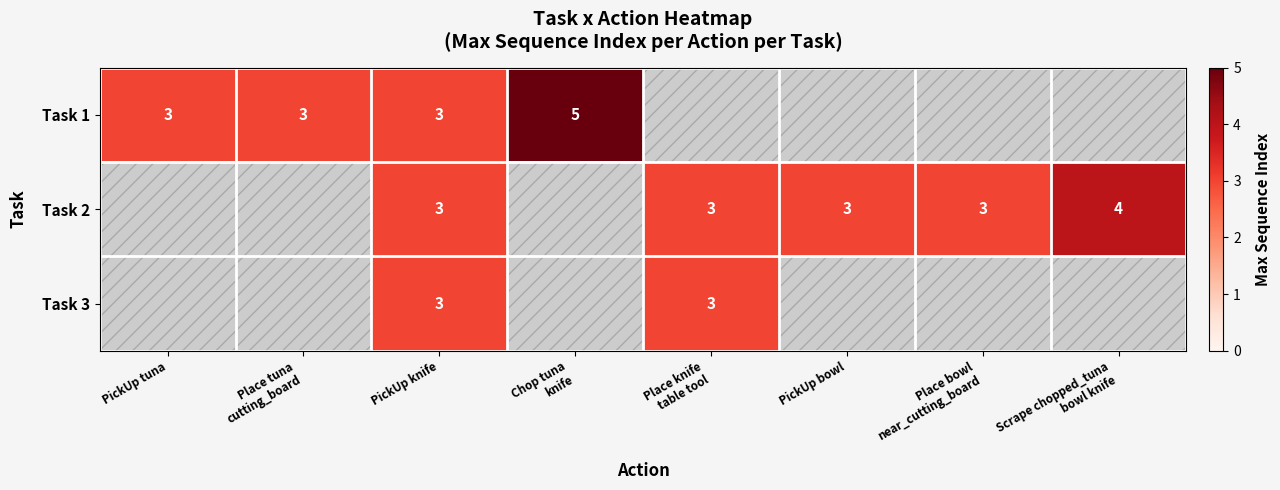

What is the total value across all series at PickUp knife?

9